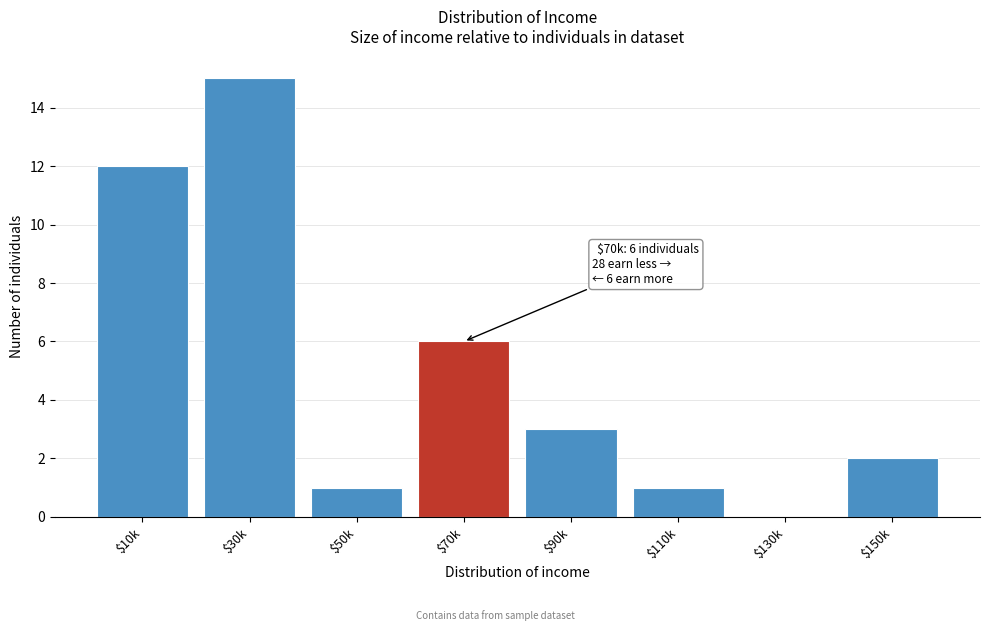

The value at $10k is 12. True or false?

True